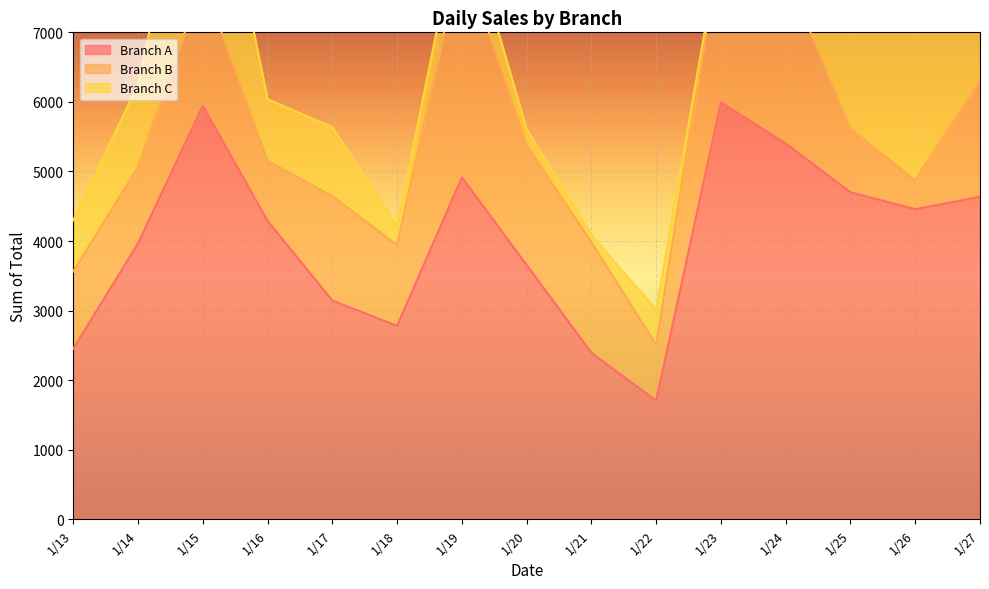

Where does the Branch C series first go above 885?

1/14